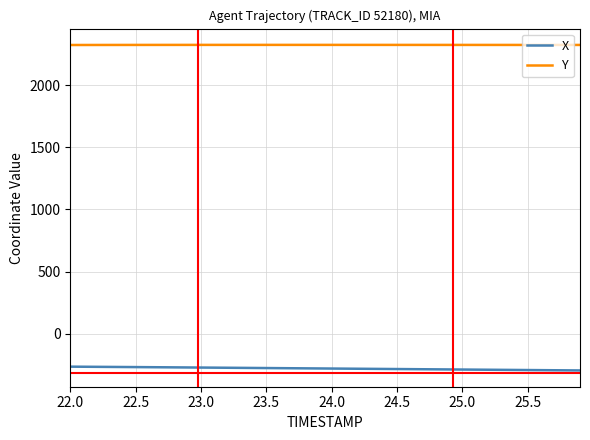

True or false: Y and X cross at least once.

False